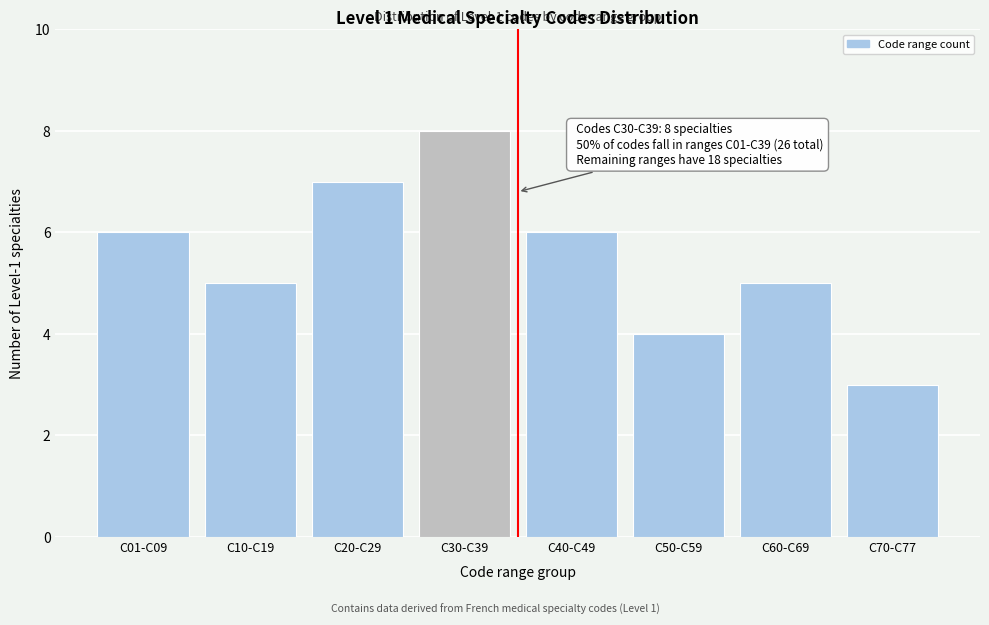

Reading left to right, list all the values displayed in this chart.

C01-C09=6	C10-C19=5	C20-C29=7	C30-C39=8	C40-C49=6	C50-C59=4	C60-C69=5	C70-C77=3